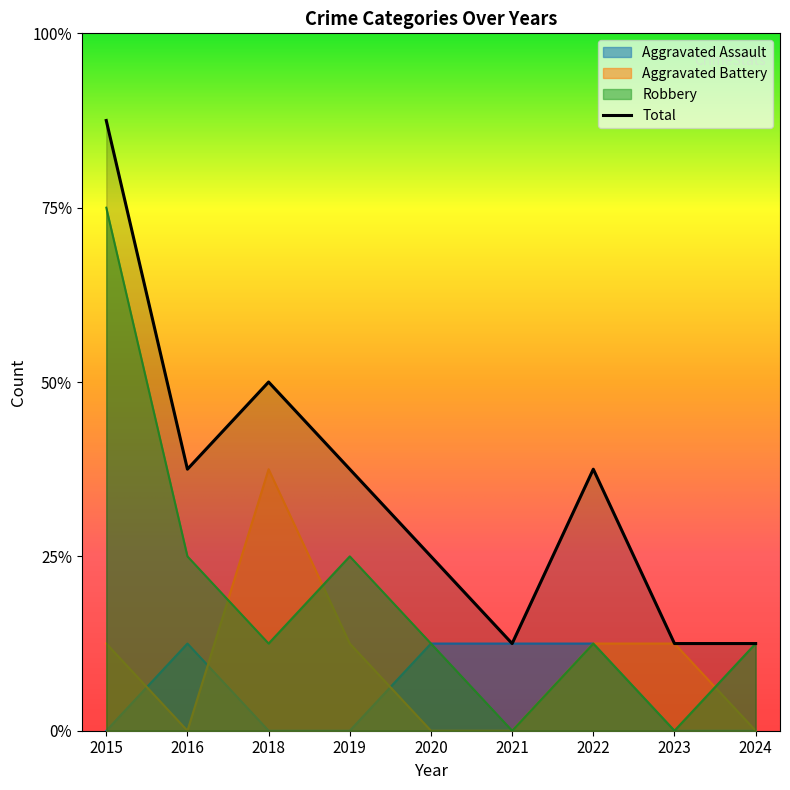

Between 2015 and 2021, which is larger?

2021